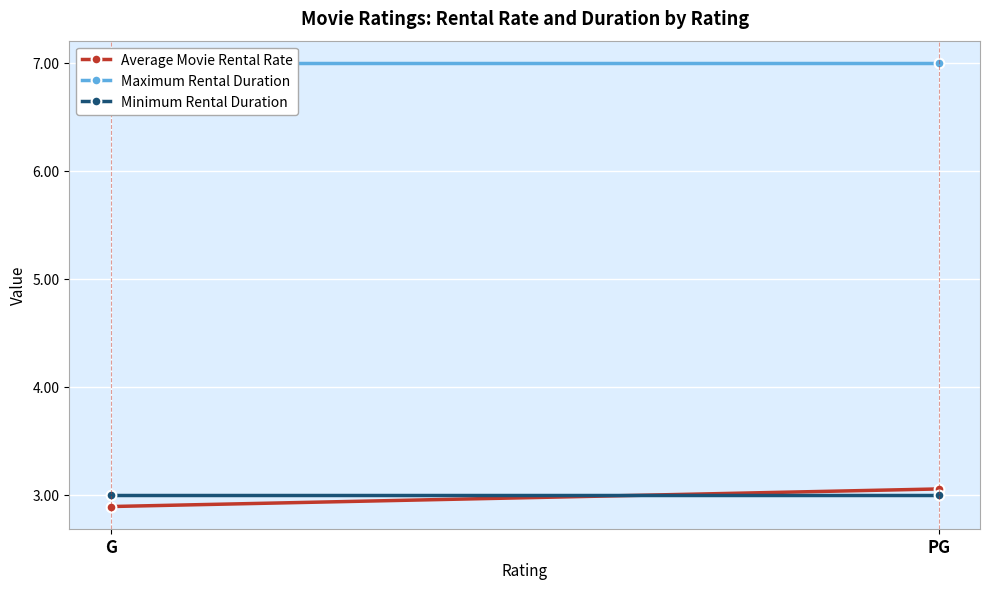

What position from the left is G?

1